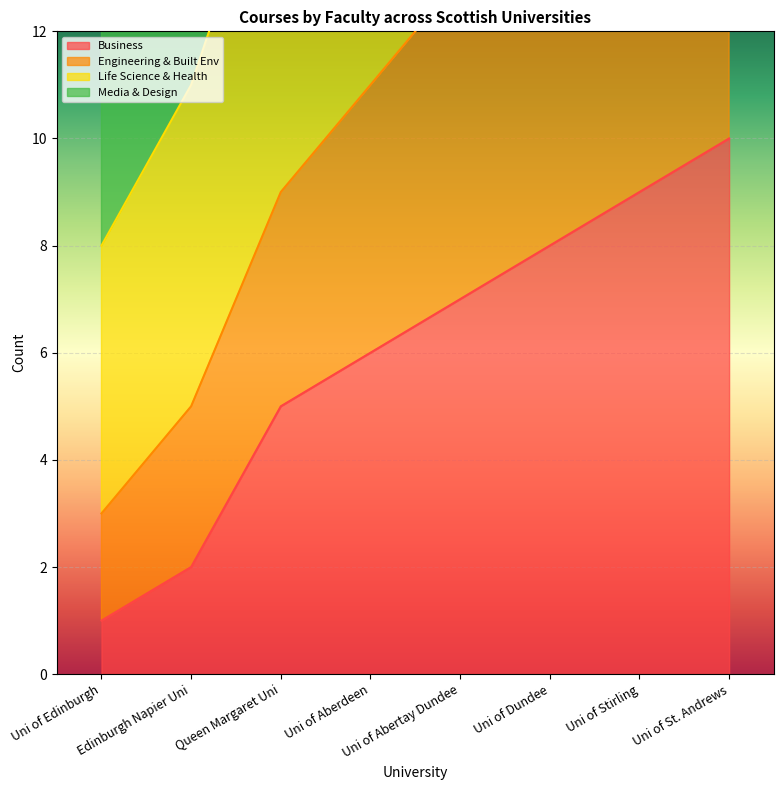

True or false: Business has more than 2 interior local peaks.

False